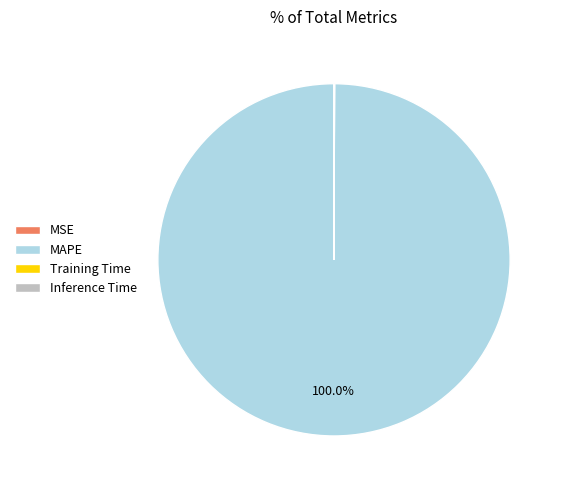

Which category has the biggest portion of the pie?

MAPE